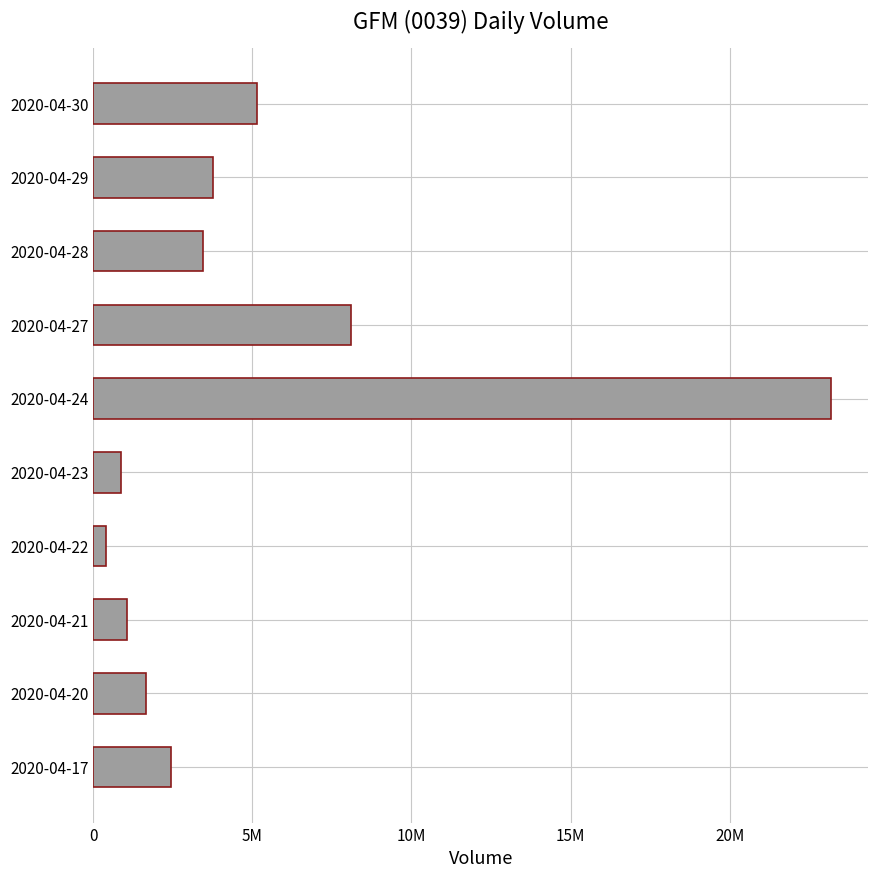

What is the minimum value shown in the chart?

406300